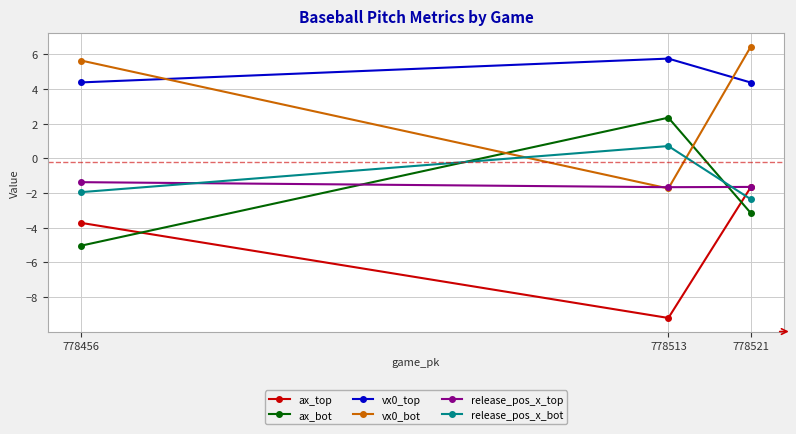

How many lines are shown in the chart?

6